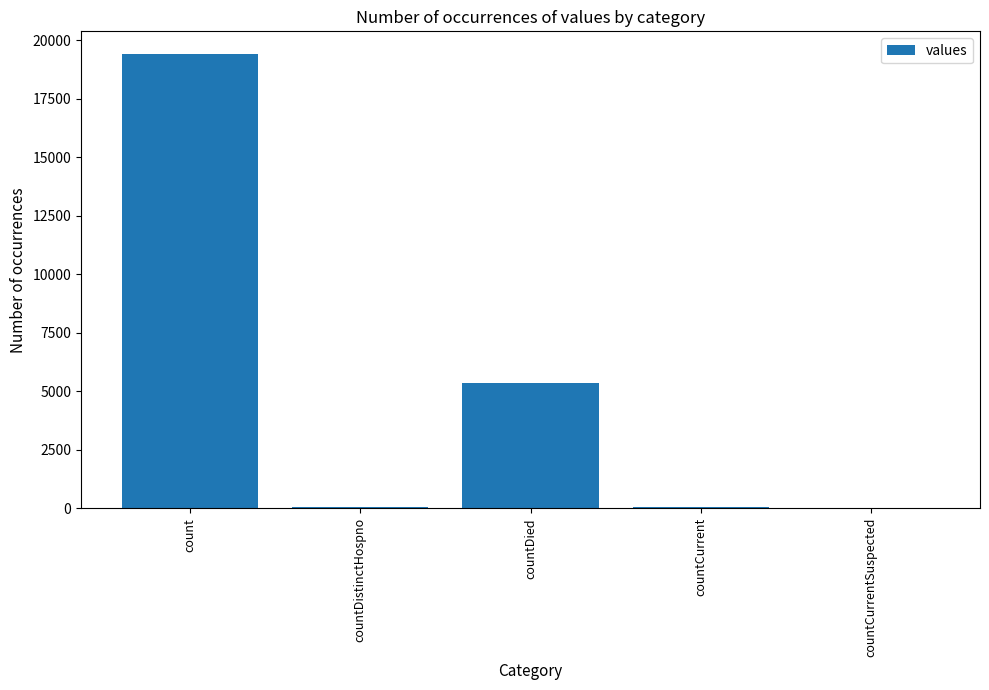

At which category does the chart reach its peak across all series?

count